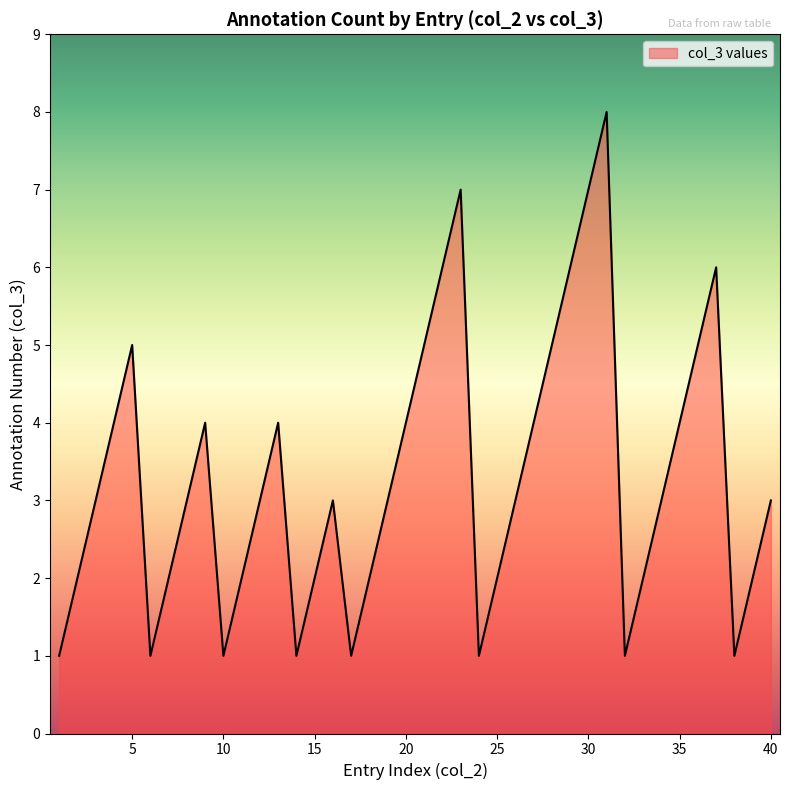

Reading left to right, what are all the values shown in this chart?

1	2	3	4	5	1	2	3	4	1	2	3	4	1	2	3	1	2	3	4	5	6	7	1	2	3	4	5	6	7	8	1	2	3	4	5	6	1	2	3